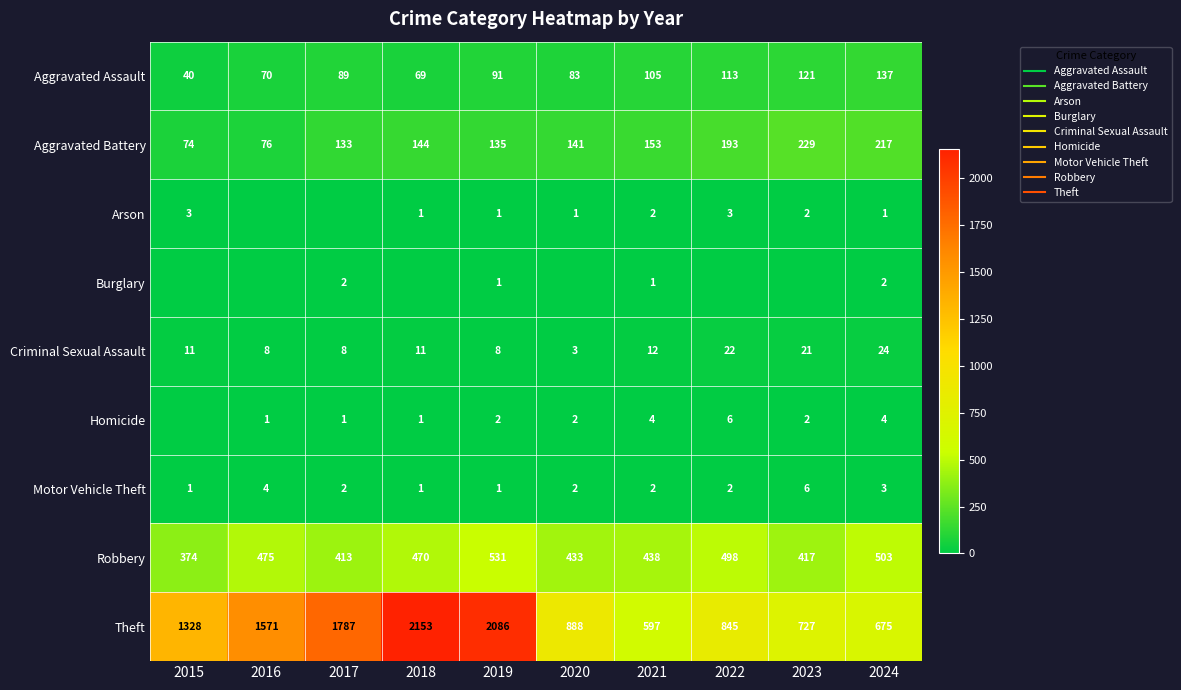

Which series has the widest spread of values?

Theft